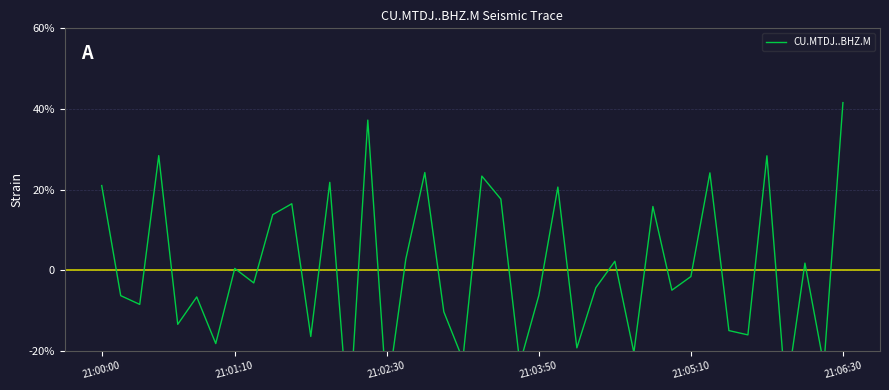

Reading left to right, extract all data points from this chart.

21.0	-6.3	-8.5	28.4	-13.5	-6.7	-18.2	0.4	-3.2	13.8	16.5	-16.5	21.8	-38.4	37.2	-31.5	2.7	24.2	-10.3	-22.2	23.3	17.6	-23.2	-6.3	20.6	-19.3	-4.4	2.2	-20.5	15.8	-5.0	-1.6	24.1	-15.0	-16.1	28.4	-31.1	1.7	-23.6	41.6